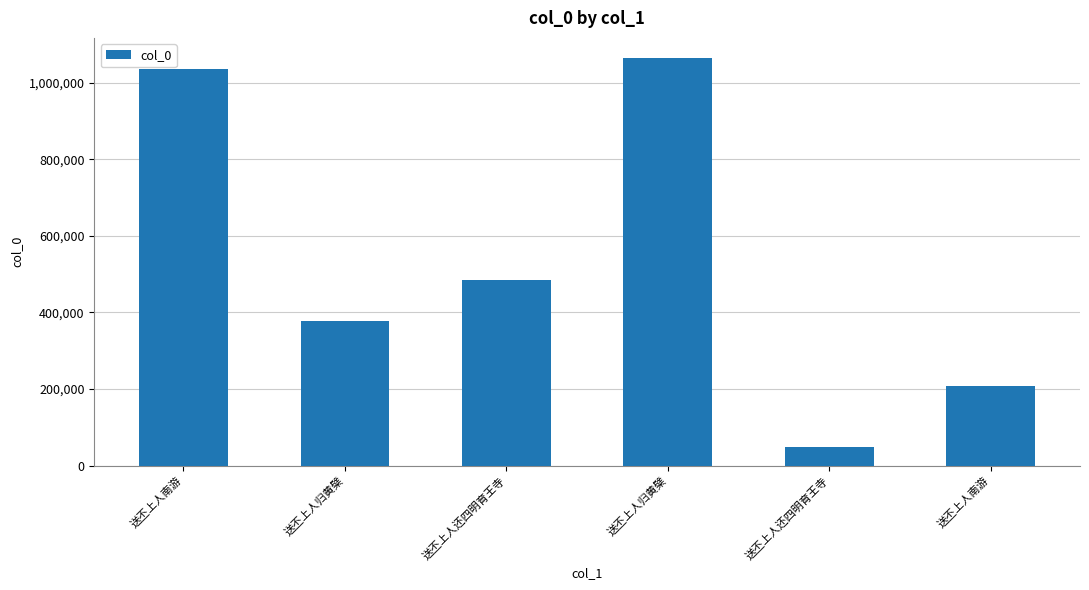

Are the bars horizontal?

No